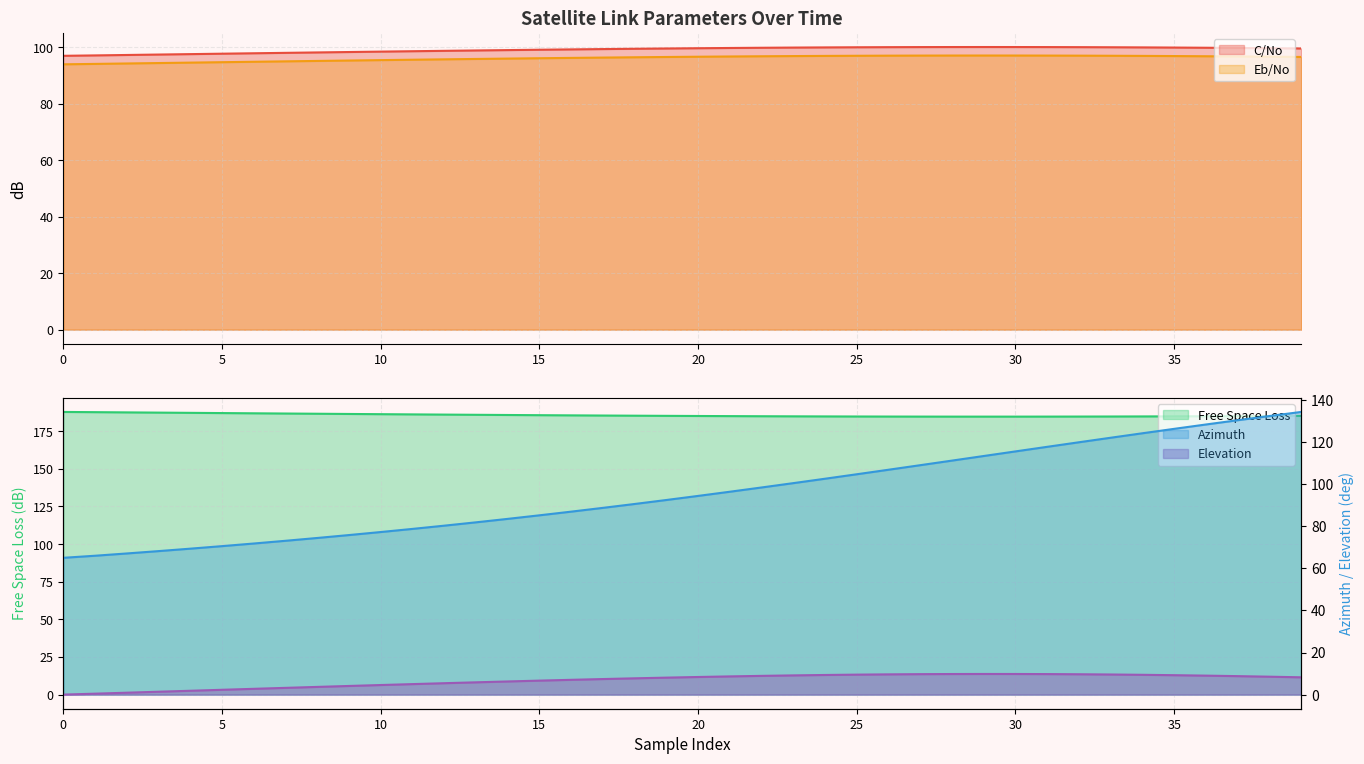

What is the value of the Elevation point at the 39th from the left?

8.5